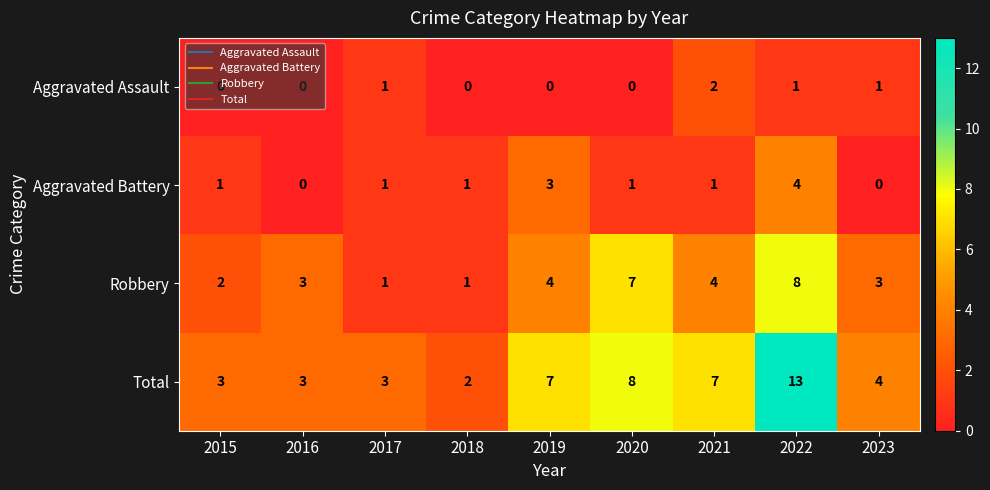

What is the highest value of the Total series?

13